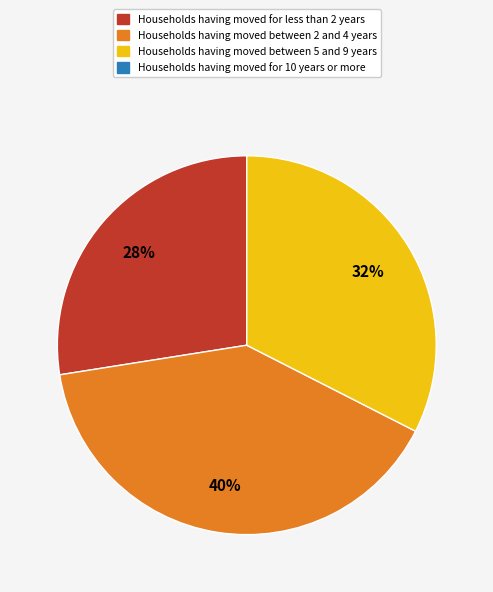

Is there any slice that represents more than half of the pie?

No